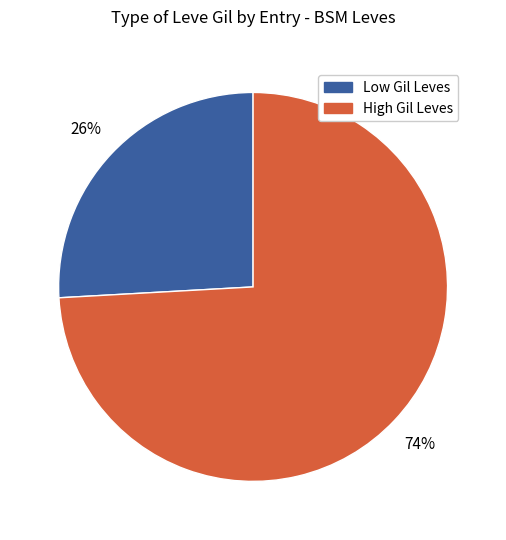

To the nearest percent, what is the average slice percentage?

50%